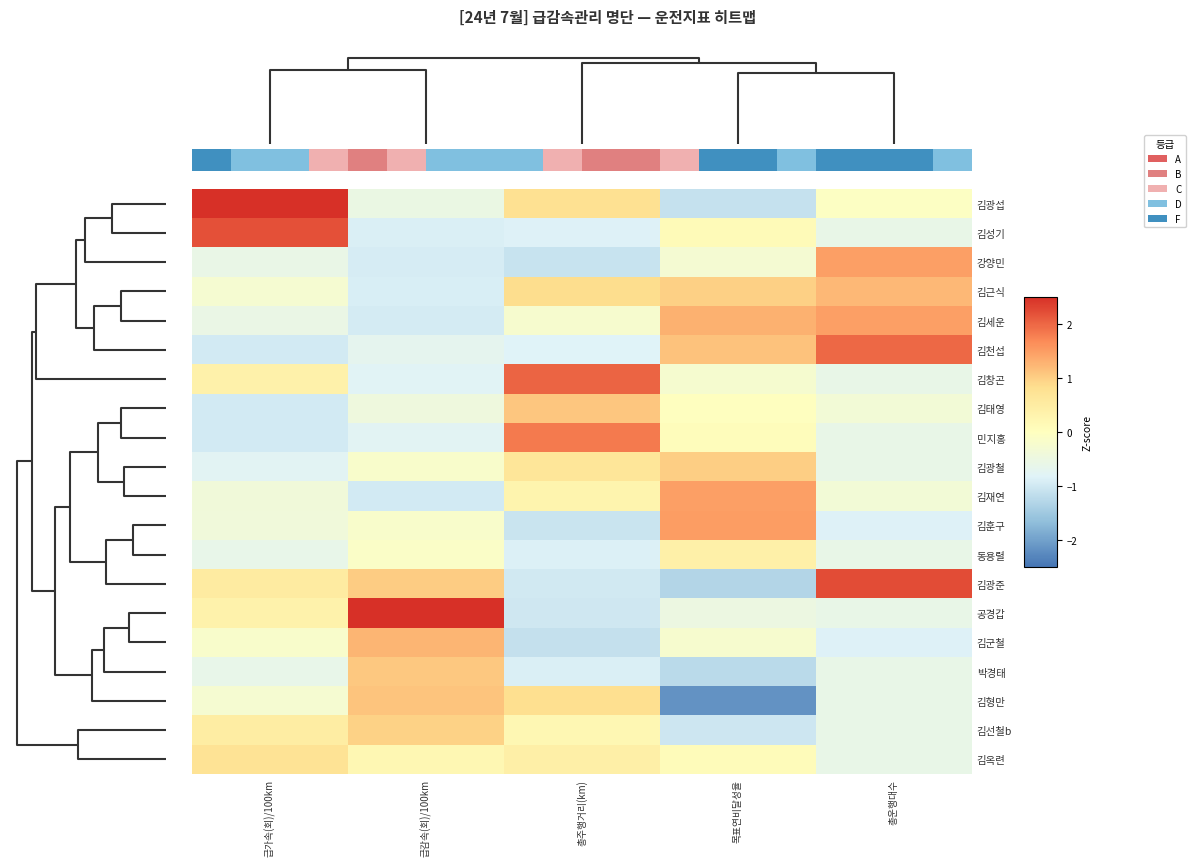

Between 급감속(회)/100km and 목표연비달성율, which is larger?

급감속(회)/100km